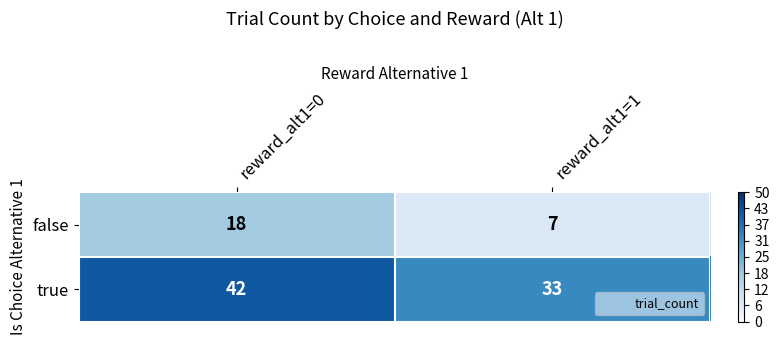

How many categories are shown in the chart?

2